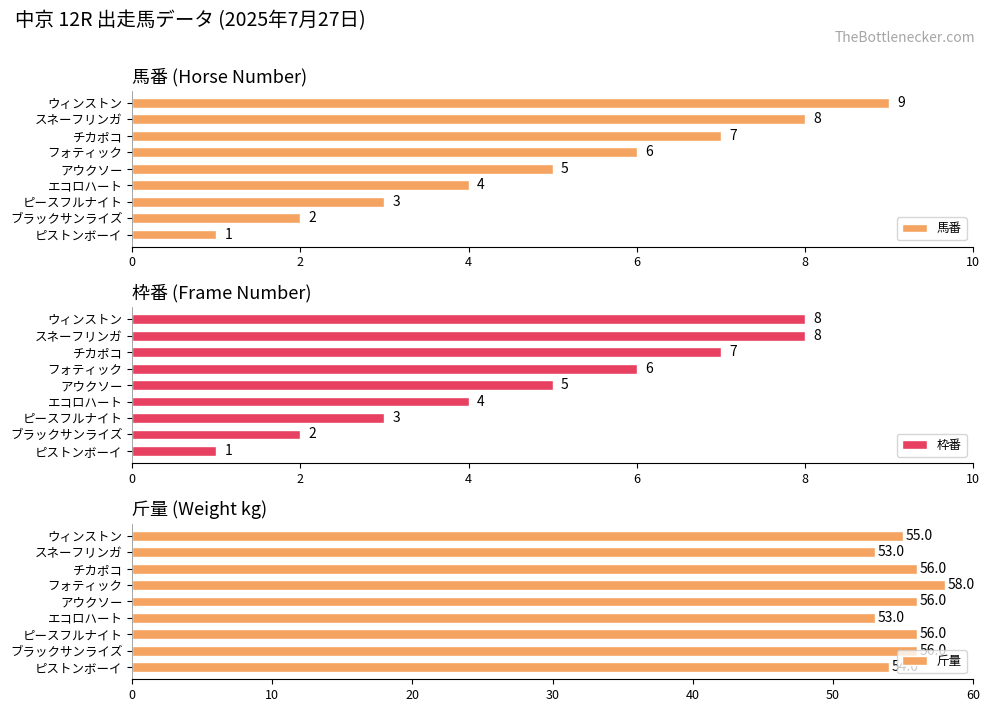

How many 馬番 values are between 3 and 7?

5